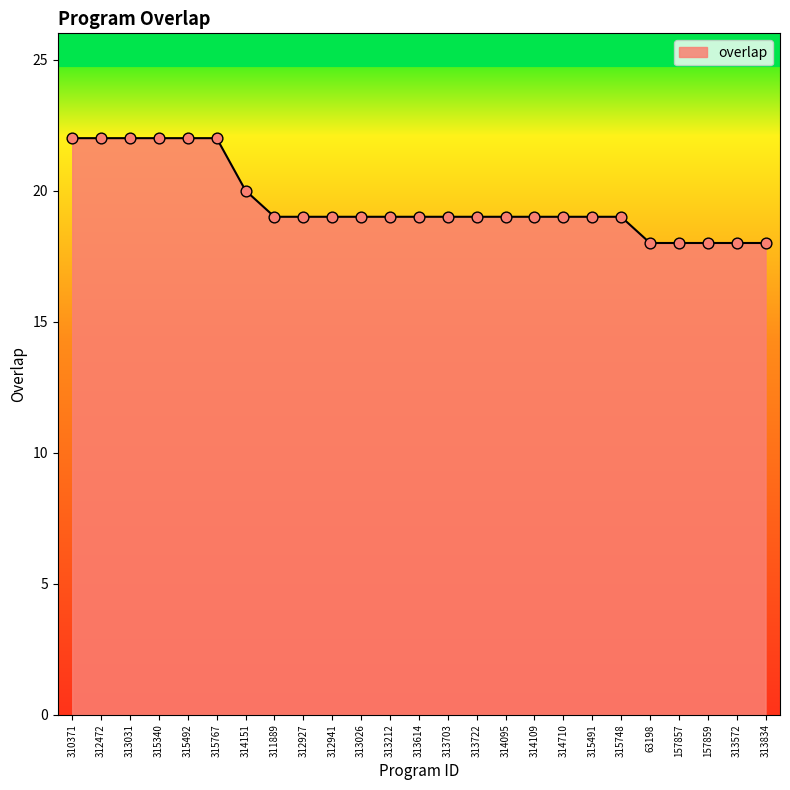

Between 310371 and 313703, which is larger?

310371